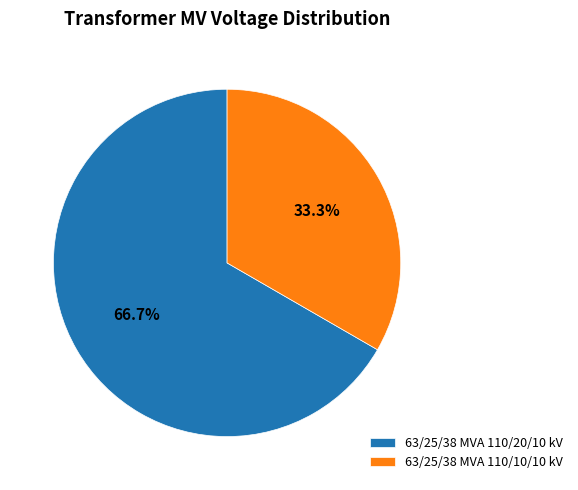

Combined, what portion of the pie is 63/25/38 MVA 110/20/10 kV and 63/25/38 MVA 110/10/10 kV?

100.0%